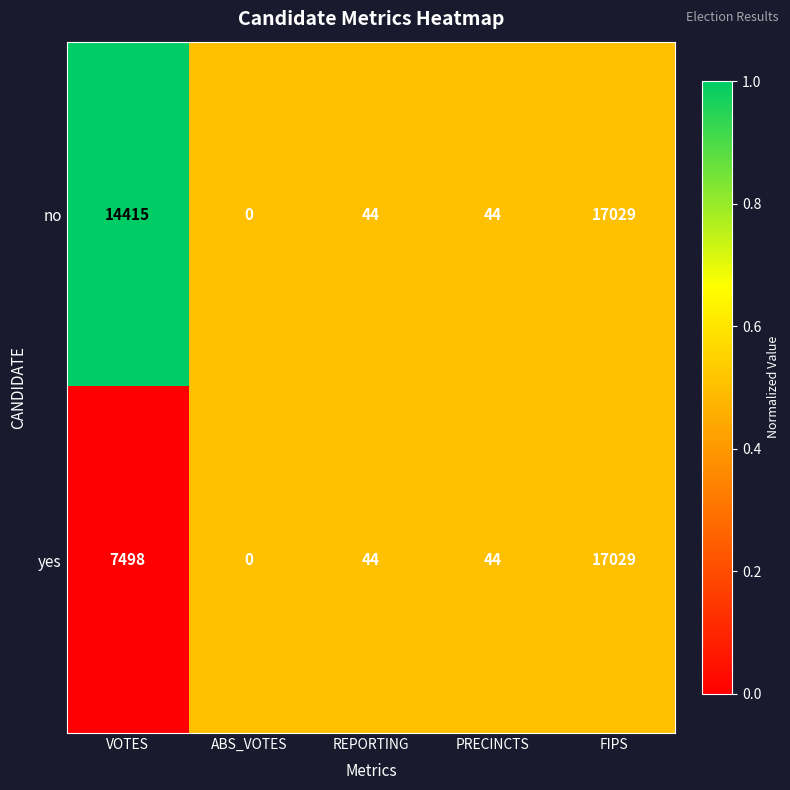

Reading left to right, list all the values displayed in this chart.

no: VOTES=14415	ABS_VOTES=0	REPORTING=44	PRECINCTS=44	FIPS=17029
yes: VOTES=7498	ABS_VOTES=0	REPORTING=44	PRECINCTS=44	FIPS=17029